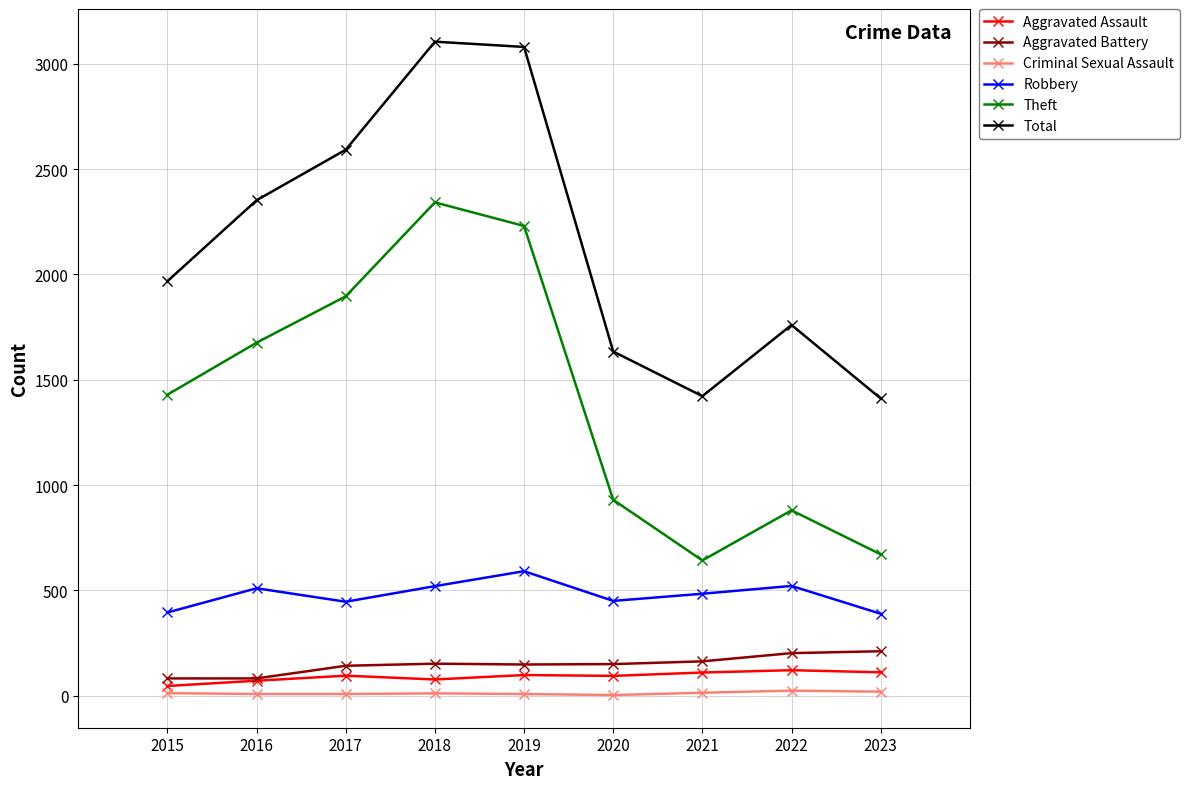

True or false: Criminal Sexual Assault and Aggravated Assault intersect in this chart.

False